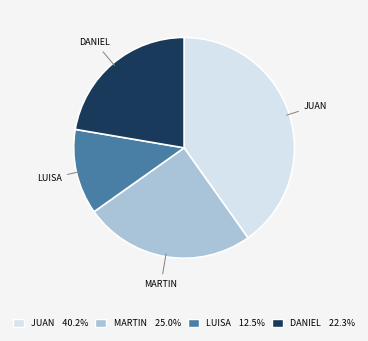

How many slices are in this pie chart?

4